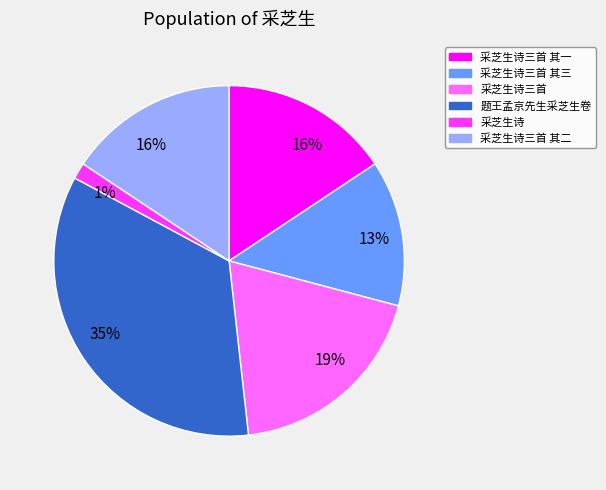

True or false: 采芝生诗 accounts for 1% of the total.

True